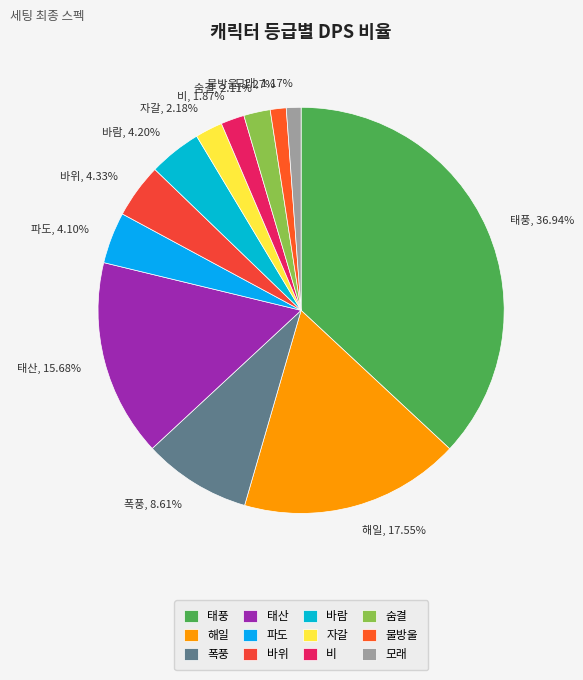

Count the number of slices in the pie.

12